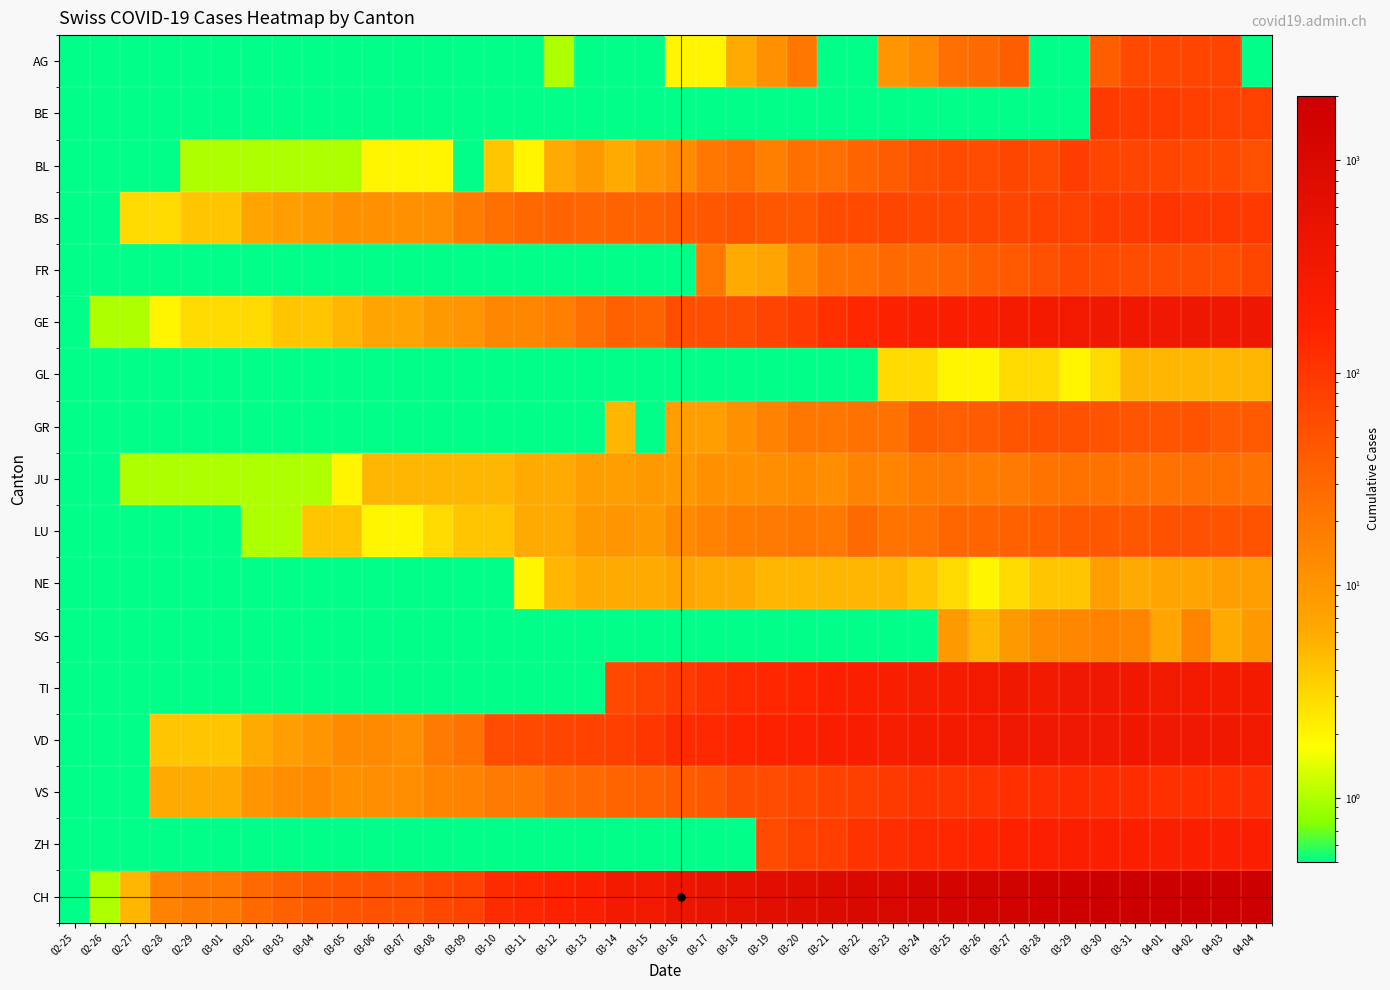

Reading left to right, list all the values displayed in this chart.

AG: 02-25=0.5	02-26=0.5	02-27=0.5	02-28=0.5	02-29=0.5	03-01=0.5	03-02=0.5	03-03=0.5	03-04=0.5	03-05=0.5	03-06=0.5	03-07=0.5	03-08=0.5	03-09=0.5	03-10=0.5	03-11=0.5	03-12=1.0	03-13=0.5	03-14=0.5	03-15=0.5	03-16=2.0	03-17=2.0	03-18=6.0	03-19=11.0	03-20=21.0	03-21=0.5	03-22=0.5	03-23=10.0	03-24=13.0	03-25=26.0	03-26=28.0	03-27=38.0	03-28=0.5	03-29=0.5	03-30=38.0	03-31=63.0	04-01=67.0	04-02=69.0	04-03=73.0	04-04=0.5
BE: 02-25=0.5	02-26=0.5	02-27=0.5	02-28=0.5	02-29=0.5	03-01=0.5	03-02=0.5	03-03=0.5	03-04=0.5	03-05=0.5	03-06=0.5	03-07=0.5	03-08=0.5	03-09=0.5	03-10=0.5	03-11=0.5	03-12=0.5	03-13=0.5	03-14=0.5	03-15=0.5	03-16=0.5	03-17=0.5	03-18=0.5	03-19=0.5	03-20=0.5	03-21=0.5	03-22=0.5	03-23=0.5	03-24=0.5	03-25=0.5	03-26=0.5	03-27=0.5	03-28=0.5	03-29=0.5	03-30=91.0	03-31=88.0	04-01=89.0	04-02=80.0	04-03=79.0	04-04=78.0
BL: 02-25=0.5	02-26=0.5	02-27=0.5	02-28=0.5	02-29=1.0	03-01=1.0	03-02=1.0	03-03=1.0	03-04=1.0	03-05=1.0	03-06=2.0	03-07=2.0	03-08=2.0	03-09=0.5	03-10=4.0	03-11=2.0	03-12=6.0	03-13=9.0	03-14=6.0	03-15=10.0	03-16=13.0	03-17=21.0	03-18=25.0	03-19=17.0	03-20=25.0	03-21=26.0	03-22=33.0	03-23=41.0	03-24=55.0	03-25=60.0	03-26=59.0	03-27=68.0	03-28=61.0	03-29=84.0	03-30=69.0	03-31=70.0	04-01=69.0	04-02=63.0	04-03=64.0	04-04=54.0
BS: 02-25=0.5	02-26=0.5	02-27=3.0	02-28=3.0	02-29=4.0	03-01=4.0	03-02=7.0	03-03=8.0	03-04=9.0	03-05=11.0	03-06=11.0	03-07=11.0	03-08=12.0	03-09=18.0	03-10=25.0	03-11=30.0	03-12=33.0	03-13=32.0	03-14=34.0	03-15=35.0	03-16=41.0	03-17=45.0	03-18=50.0	03-19=45.0	03-20=46.0	03-21=59.0	03-22=62.0	03-23=70.0	03-24=66.0	03-25=66.0	03-26=68.0	03-27=68.0	03-28=75.0	03-29=78.0	03-30=90.0	03-31=92.0	04-01=102.0	04-02=98.0	04-03=96.0	04-04=93.0
FR: 02-25=0.5	02-26=0.5	02-27=0.5	02-28=0.5	02-29=0.5	03-01=0.5	03-02=0.5	03-03=0.5	03-04=0.5	03-05=0.5	03-06=0.5	03-07=0.5	03-08=0.5	03-09=0.5	03-10=0.5	03-11=0.5	03-12=0.5	03-13=0.5	03-14=0.5	03-15=0.5	03-16=0.5	03-17=21.0	03-18=6.0	03-19=7.0	03-20=14.0	03-21=22.0	03-22=24.0	03-23=28.0	03-24=28.0	03-25=32.0	03-26=39.0	03-27=42.0	03-28=55.0	03-29=63.0	03-30=61.0	03-31=57.0	04-01=58.0	04-02=57.0	04-03=56.0	04-04=68.0
GE: 02-25=0.5	02-26=1.0	02-27=1.0	02-28=2.0	02-29=3.0	03-01=3.0	03-02=3.0	03-03=4.0	03-04=4.0	03-05=5.0	03-06=7.0	03-07=7.0	03-08=9.0	03-09=10.0	03-10=14.0	03-11=14.0	03-12=17.0	03-13=26.0	03-14=35.0	03-15=34.0	03-16=56.0	03-17=56.0	03-18=58.0	03-19=73.0	03-20=87.0	03-21=120.0	03-22=143.0	03-23=171.0	03-24=197.0	03-25=208.0	03-26=220.0	03-27=259.0	03-28=280.0	03-29=306.0	03-30=325.0	03-31=341.0	04-01=342.0	04-02=362.0	04-03=359.0	04-04=360.0
GL: 02-25=0.5	02-26=0.5	02-27=0.5	02-28=0.5	02-29=0.5	03-01=0.5	03-02=0.5	03-03=0.5	03-04=0.5	03-05=0.5	03-06=0.5	03-07=0.5	03-08=0.5	03-09=0.5	03-10=0.5	03-11=0.5	03-12=0.5	03-13=0.5	03-14=0.5	03-15=0.5	03-16=0.5	03-17=0.5	03-18=0.5	03-19=0.5	03-20=0.5	03-21=0.5	03-22=0.5	03-23=3.0	03-24=3.0	03-25=2.0	03-26=2.0	03-27=3.0	03-28=3.0	03-29=2.0	03-30=3.0	03-31=5.0	04-01=5.0	04-02=5.0	04-03=5.0	04-04=5.0
GR: 02-25=0.5	02-26=0.5	02-27=0.5	02-28=0.5	02-29=0.5	03-01=0.5	03-02=0.5	03-03=0.5	03-04=0.5	03-05=0.5	03-06=0.5	03-07=0.5	03-08=0.5	03-09=0.5	03-10=0.5	03-11=0.5	03-12=0.5	03-13=0.5	03-14=5.0	03-15=0.5	03-16=8.0	03-17=8.0	03-18=11.0	03-19=16.0	03-20=21.0	03-21=21.0	03-22=24.0	03-23=24.0	03-24=38.0	03-25=37.0	03-26=41.0	03-27=47.0	03-28=52.0	03-29=52.0	03-30=49.0	03-31=48.0	04-01=48.0	04-02=49.0	04-03=41.0	04-04=42.0
JU: 02-25=0.5	02-26=0.5	02-27=1.0	02-28=1.0	02-29=1.0	03-01=1.0	03-02=1.0	03-03=1.0	03-04=1.0	03-05=2.0	03-06=5.0	03-07=5.0	03-08=5.0	03-09=5.0	03-10=5.0	03-11=6.0	03-12=6.0	03-13=8.0	03-14=8.0	03-15=9.0	03-16=9.0	03-17=11.0	03-18=11.0	03-19=12.0	03-20=13.0	03-21=12.0	03-22=16.0	03-23=15.0	03-24=18.0	03-25=19.0	03-26=18.0	03-27=19.0	03-28=22.0	03-29=23.0	03-30=23.0	03-31=24.0	04-01=24.0	04-02=26.0	04-03=25.0	04-04=24.0
LU: 02-25=0.5	02-26=0.5	02-27=0.5	02-28=0.5	02-29=0.5	03-01=0.5	03-02=1.0	03-03=1.0	03-04=4.0	03-05=4.0	03-06=2.0	03-07=2.0	03-08=3.0	03-09=4.0	03-10=4.0	03-11=6.0	03-12=6.0	03-13=9.0	03-14=10.0	03-15=9.0	03-16=13.0	03-17=16.0	03-18=18.0	03-19=19.0	03-20=21.0	03-21=20.0	03-22=28.0	03-23=22.0	03-24=24.0	03-25=31.0	03-26=33.0	03-27=36.0	03-28=39.0	03-29=44.0	03-30=45.0	03-31=45.0	04-01=52.0	04-02=55.0	04-03=50.0	04-04=49.0
NE: 02-25=0.5	02-26=0.5	02-27=0.5	02-28=0.5	02-29=0.5	03-01=0.5	03-02=0.5	03-03=0.5	03-04=0.5	03-05=0.5	03-06=0.5	03-07=0.5	03-08=0.5	03-09=0.5	03-10=0.5	03-11=2.0	03-12=5.0	03-13=6.0	03-14=6.0	03-15=6.0	03-16=7.0	03-17=6.0	03-18=6.0	03-19=5.0	03-20=5.0	03-21=5.0	03-22=5.0	03-23=5.0	03-24=4.0	03-25=3.0	03-26=2.0	03-27=3.0	03-28=4.0	03-29=4.0	03-30=8.0	03-31=6.0	04-01=7.0	04-02=7.0	04-03=8.0	04-04=8.0
SG: 02-25=0.5	02-26=0.5	02-27=0.5	02-28=0.5	02-29=0.5	03-01=0.5	03-02=0.5	03-03=0.5	03-04=0.5	03-05=0.5	03-06=0.5	03-07=0.5	03-08=0.5	03-09=0.5	03-10=0.5	03-11=0.5	03-12=0.5	03-13=0.5	03-14=0.5	03-15=0.5	03-16=0.5	03-17=0.5	03-18=0.5	03-19=0.5	03-20=0.5	03-21=0.5	03-22=0.5	03-23=0.5	03-24=0.5	03-25=9.0	03-26=5.0	03-27=9.0	03-28=13.0	03-29=14.0	03-30=16.0	03-31=15.0	04-01=7.0	04-02=15.0	04-03=6.0	04-04=9.0
TI: 02-25=0.5	02-26=0.5	02-27=0.5	02-28=0.5	02-29=0.5	03-01=0.5	03-02=0.5	03-03=0.5	03-04=0.5	03-05=0.5	03-06=0.5	03-07=0.5	03-08=0.5	03-09=0.5	03-10=0.5	03-11=0.5	03-12=0.5	03-13=0.5	03-14=64.0	03-15=76.0	03-16=94.0	03-17=114.0	03-18=134.0	03-19=149.0	03-20=155.0	03-21=184.0	03-22=200.0	03-23=216.0	03-24=235.0	03-25=249.0	03-26=298.0	03-27=325.0	03-28=316.0	03-29=333.0	03-30=340.0	03-31=327.0	04-01=320.0	04-02=299.0	04-03=295.0	04-04=291.0
VD: 02-25=0.5	02-26=0.5	02-27=0.5	02-28=4.0	02-29=4.0	03-01=4.0	03-02=6.0	03-03=8.0	03-04=10.0	03-05=13.0	03-06=13.0	03-07=12.0	03-08=19.0	03-09=24.0	03-10=59.0	03-11=63.0	03-12=71.0	03-13=75.0	03-14=82.0	03-15=100.0	03-16=131.0	03-17=141.0	03-18=157.0	03-19=169.0	03-20=180.0	03-21=208.0	03-22=223.0	03-23=237.0	03-24=274.0	03-25=294.0	03-26=303.0	03-27=332.0	03-28=340.0	03-29=340.0	03-30=340.0	03-31=346.0	04-01=342.0	04-02=329.0	04-03=321.0	04-04=315.0
VS: 02-25=0.5	02-26=0.5	02-27=0.5	02-28=6.0	02-29=6.0	03-01=6.0	03-02=10.0	03-03=12.0	03-04=13.0	03-05=11.0	03-06=12.0	03-07=12.0	03-08=15.0	03-09=16.0	03-10=19.0	03-11=20.0	03-12=27.0	03-13=29.0	03-14=33.0	03-15=35.0	03-16=40.0	03-17=45.0	03-18=57.0	03-19=59.0	03-20=67.0	03-21=75.0	03-22=81.0	03-23=92.0	03-24=105.0	03-25=104.0	03-26=110.0	03-27=118.0	03-28=122.0	03-29=131.0	03-30=129.0	03-31=129.0	04-01=121.0	04-02=119.0	04-03=121.0	04-04=122.0
ZH: 02-25=0.5	02-26=0.5	02-27=0.5	02-28=0.5	02-29=0.5	03-01=0.5	03-02=0.5	03-03=0.5	03-04=0.5	03-05=0.5	03-06=0.5	03-07=0.5	03-08=0.5	03-09=0.5	03-10=0.5	03-11=0.5	03-12=0.5	03-13=0.5	03-14=0.5	03-15=0.5	03-16=0.5	03-17=0.5	03-18=0.5	03-19=60.0	03-20=78.0	03-21=83.0	03-22=110.0	03-23=127.0	03-24=138.0	03-25=146.0	03-26=156.0	03-27=171.0	03-28=187.0	03-29=194.0	03-30=197.0	03-31=196.0	04-01=203.0	04-02=200.0	04-03=207.0	04-04=194.0
CH: 02-25=0.5	02-26=1.0	02-27=5.0	02-28=16.0	02-29=19.0	03-01=20.0	03-02=29.0	03-03=35.0	03-04=43.0	03-05=48.0	03-06=53.0	03-07=52.0	03-08=66.0	03-09=78.0	03-10=131.0	03-11=144.0	03-12=173.0	03-13=196.0	03-14=285.0	03-15=317.0	03-16=416.0	03-17=491.0	03-18=548.0	03-19=655.0	03-20=747.0	03-21=873.0	03-22=988.0	03-23=1083.0	03-24=1225.0	03-25=1316.0	03-26=1420.0	03-27=1578.0	03-28=1650.0	03-29=1752.0	03-30=1872.0	03-31=1903.0	04-01=1955.0	04-02=2001.0	04-03=1974.0	04-04=1955.0